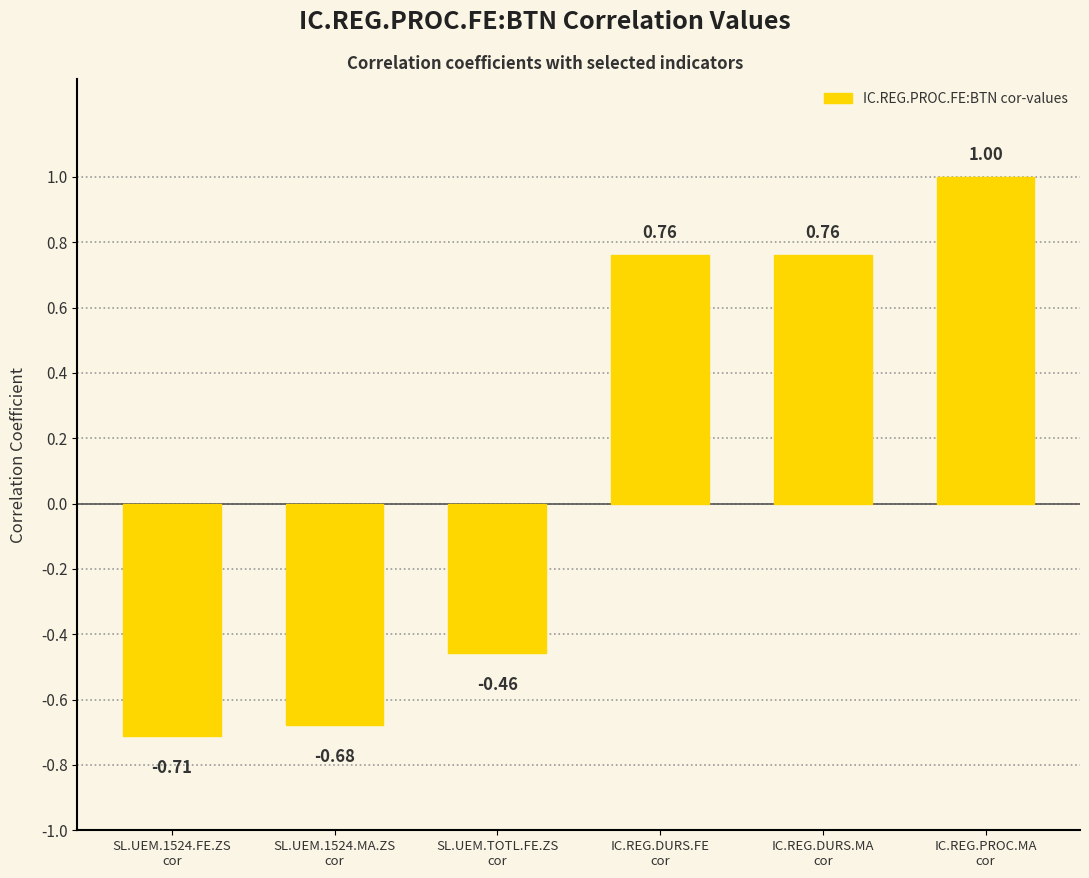

What is the change in value from SL.UEM.1524.FE.ZS
cor to IC.REG.DURS.MA
cor?

+1.5